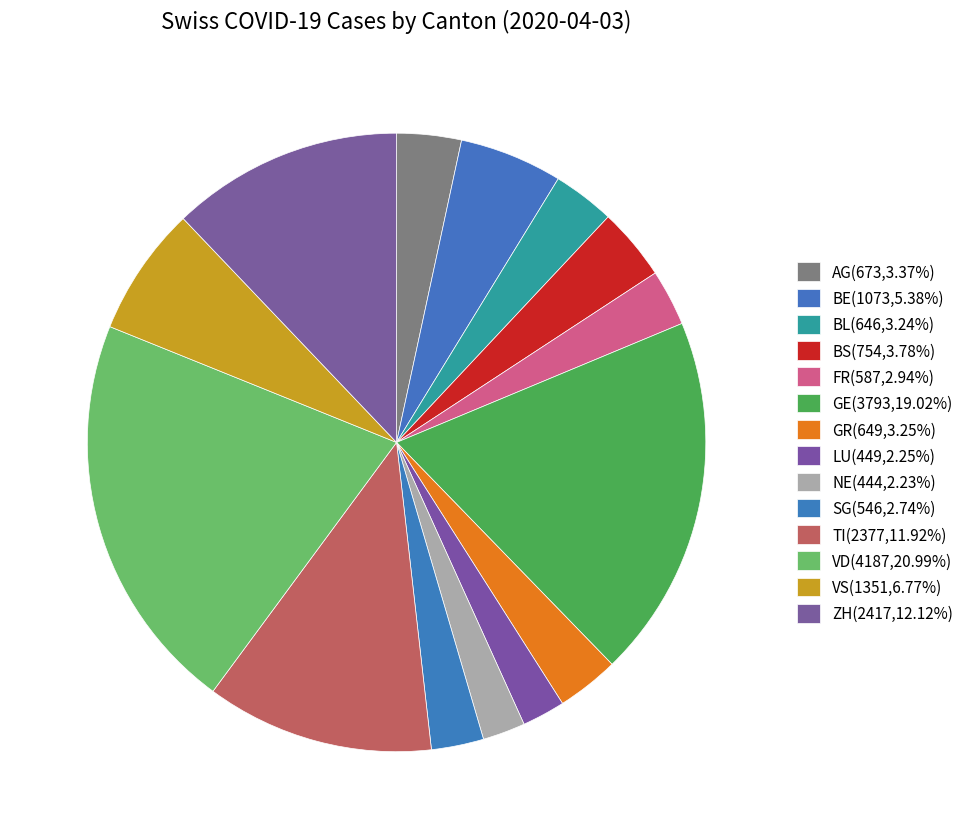

How many segments does this pie chart have?

14